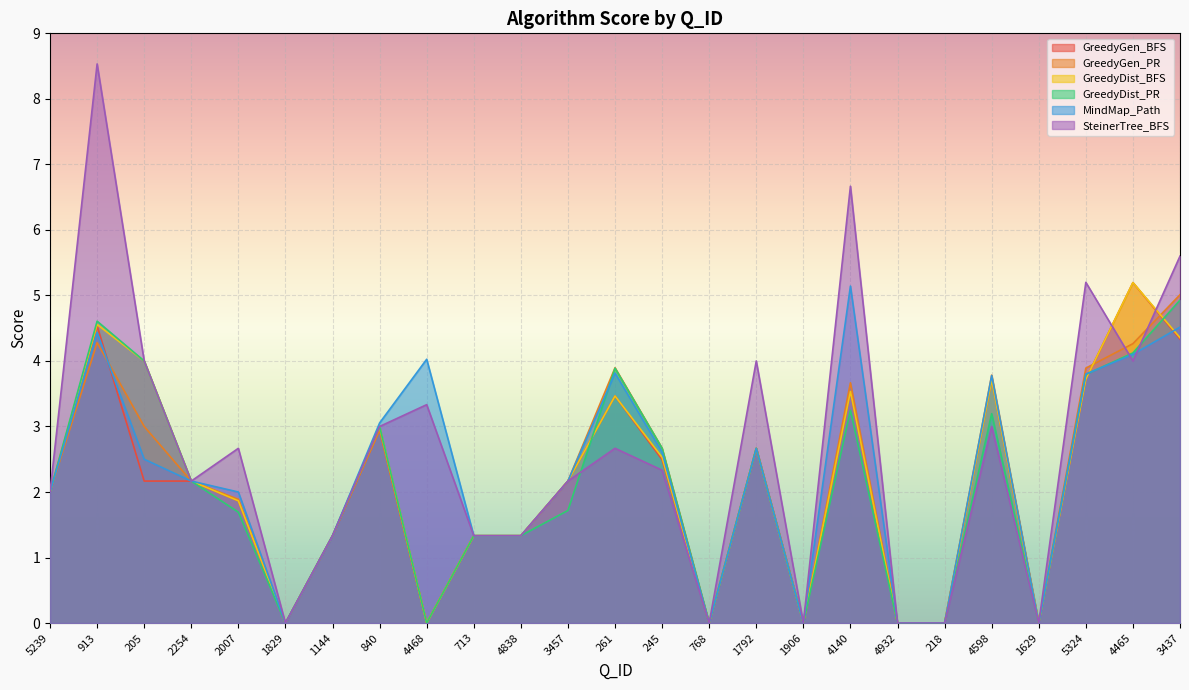

Count the number of categories in the chart.

25